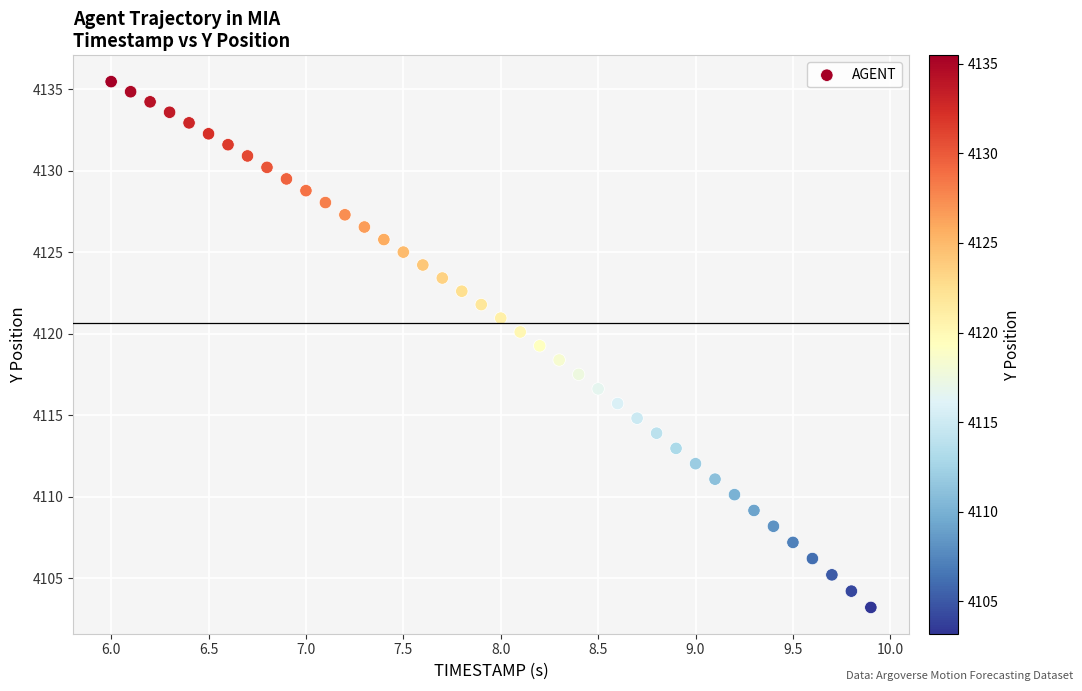

What is the range of X values (max minus min)?

3.9